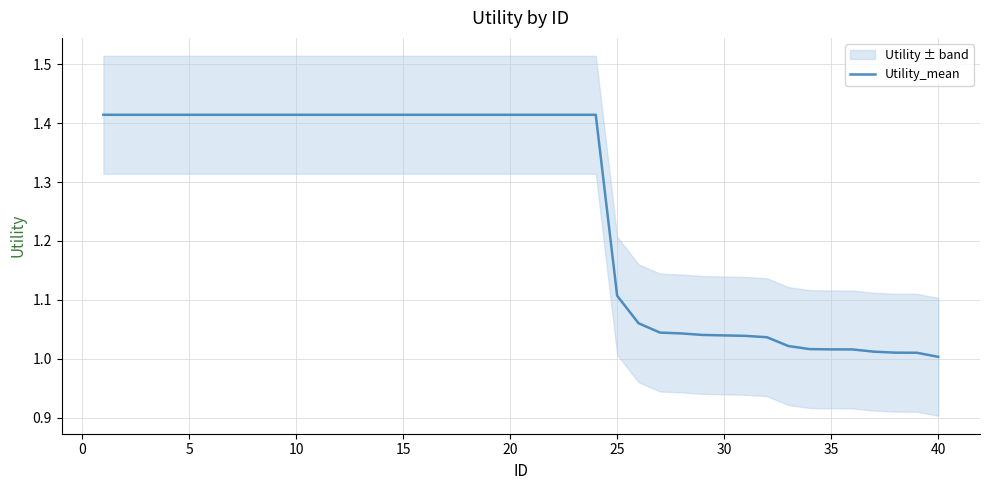

What is the average value?

1.3